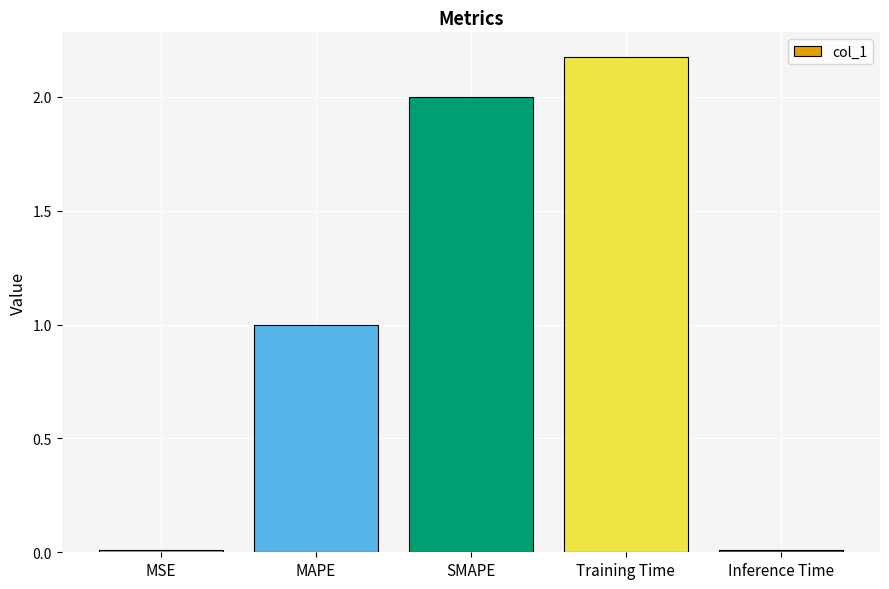

Where is the data nearest to the value 1?

MAPE